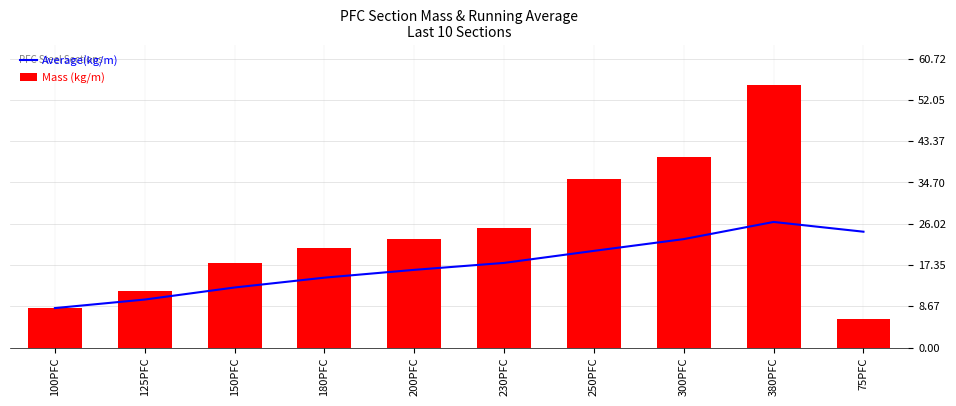

What is the difference between the maximum and minimum values in the Mass (kg/m) series?

49.3